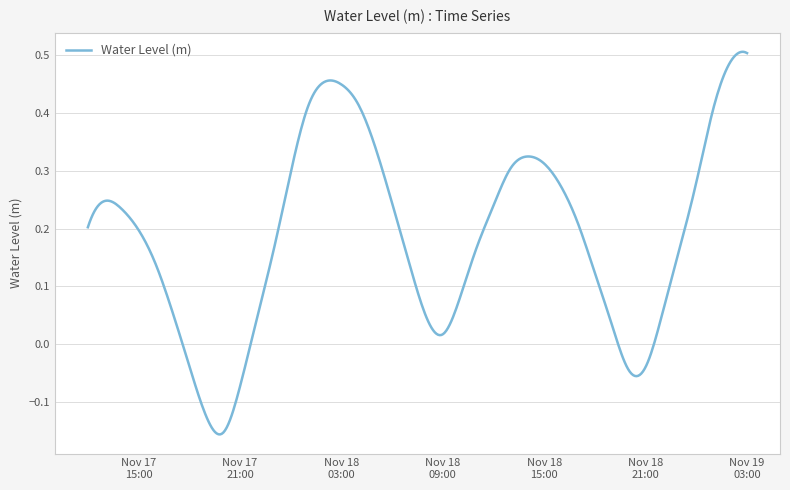

What is the difference between the maximum and minimum values?

0.7